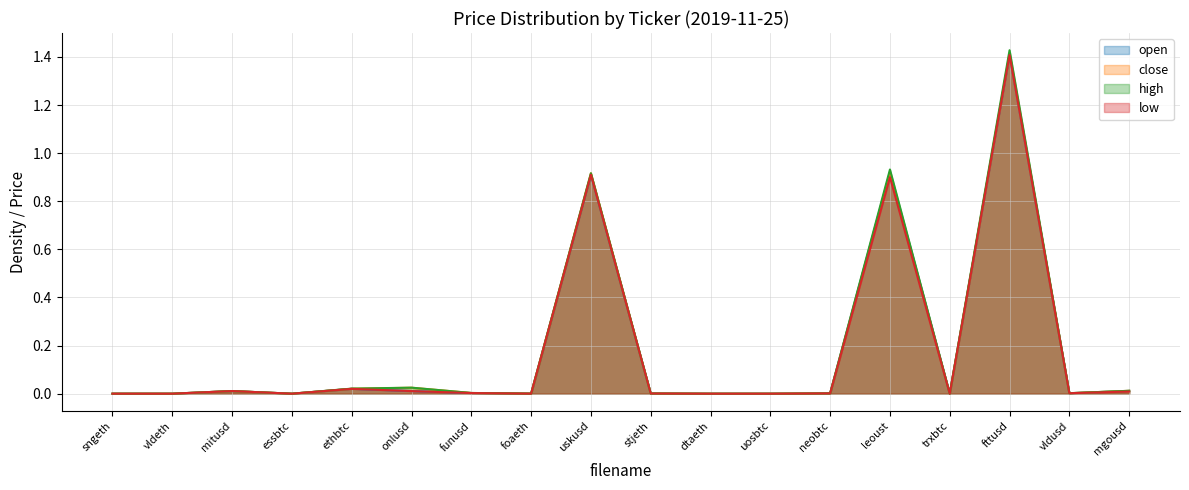

At which label is open closest to 0?

essbtc